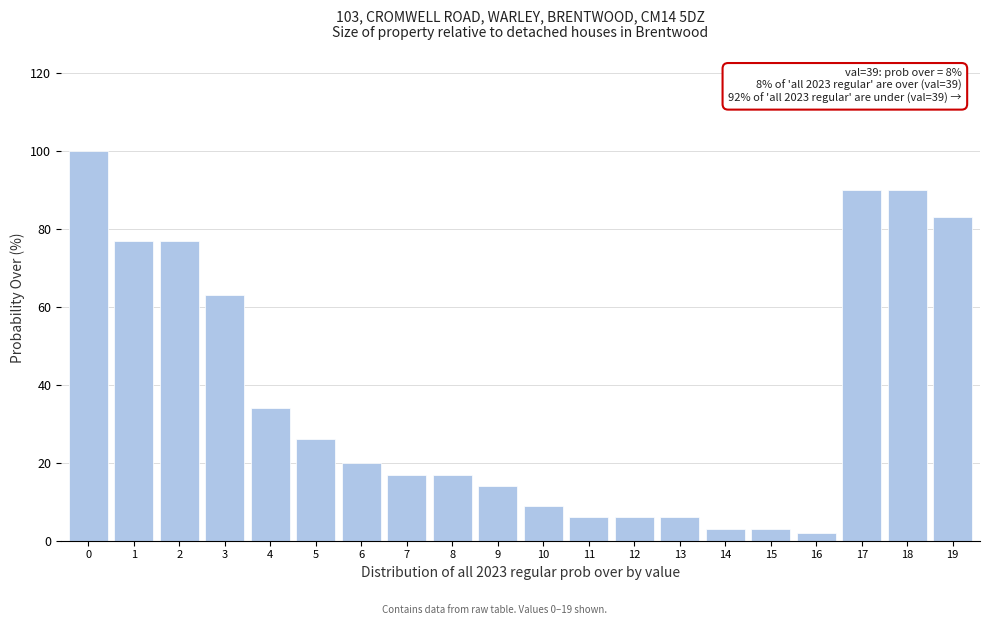

Reading left to right, transcribe all the data shown in this chart.

100	77	77	63	34	26	20	17	17	14	9	6	6	6	3	3	2	90	90	83